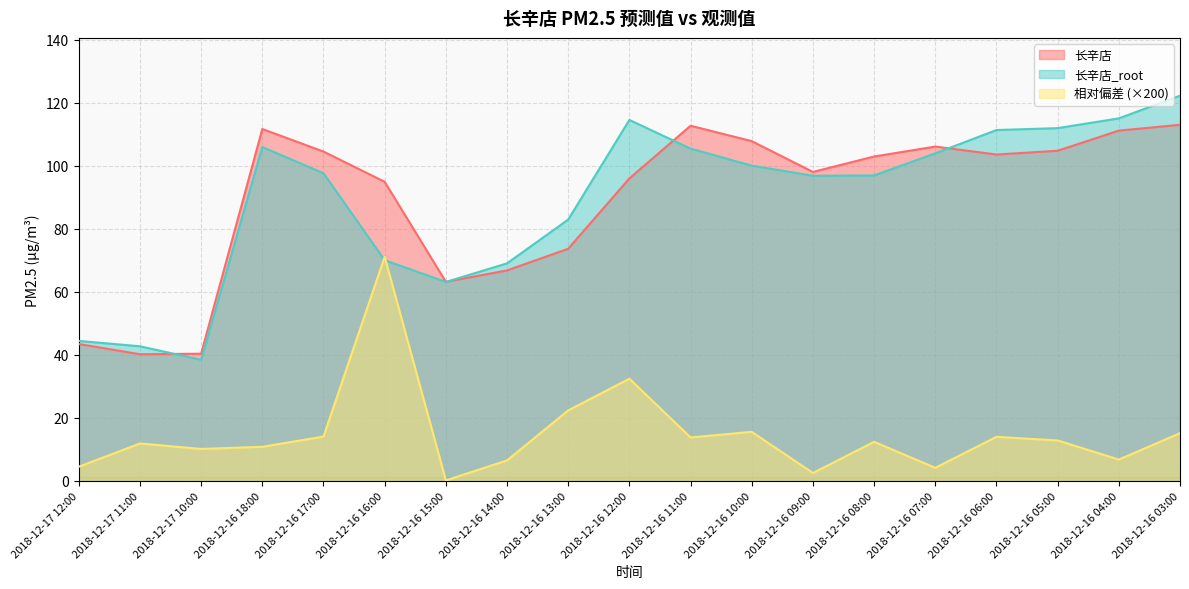

What is the label of the 6th point from the right?

2018-12-16 08:00